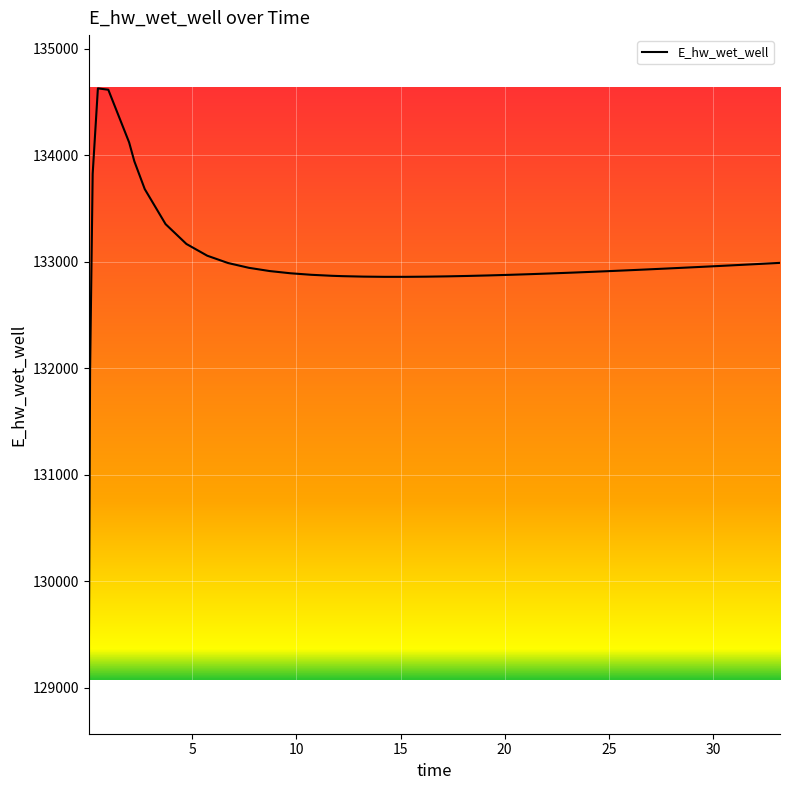

What is the maximum value shown in the chart?

134627.9